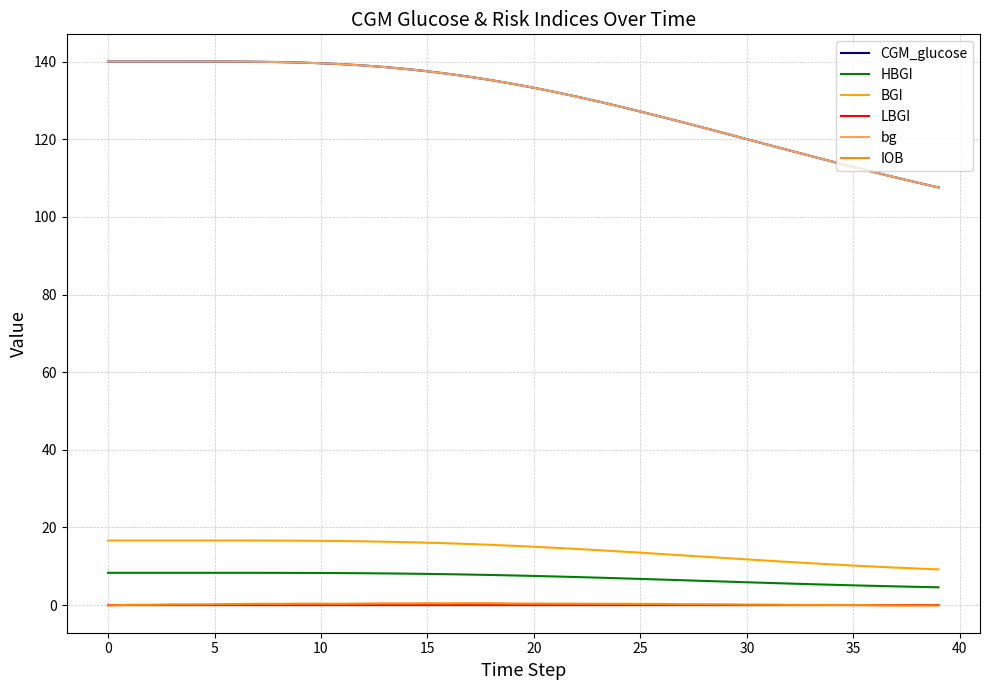

Does the chart have visible grid lines?

Yes